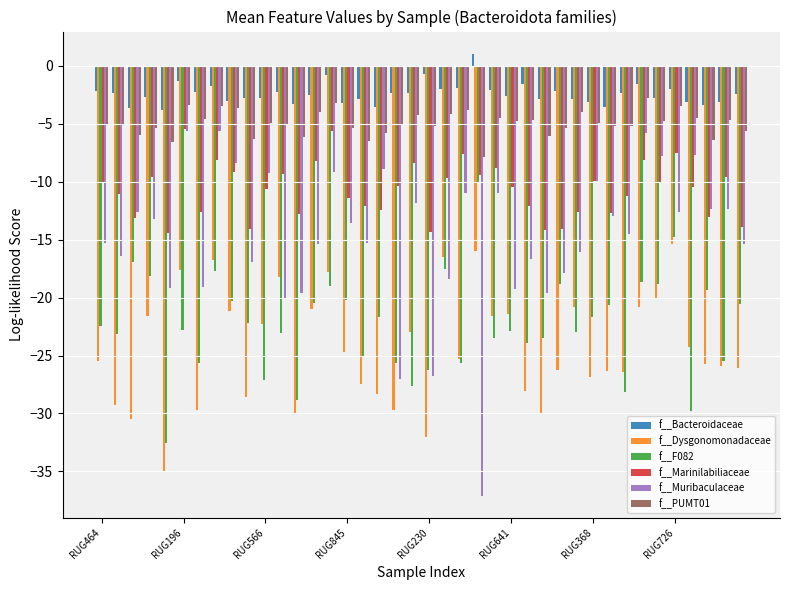

Does the chart contain any negative values?

Yes